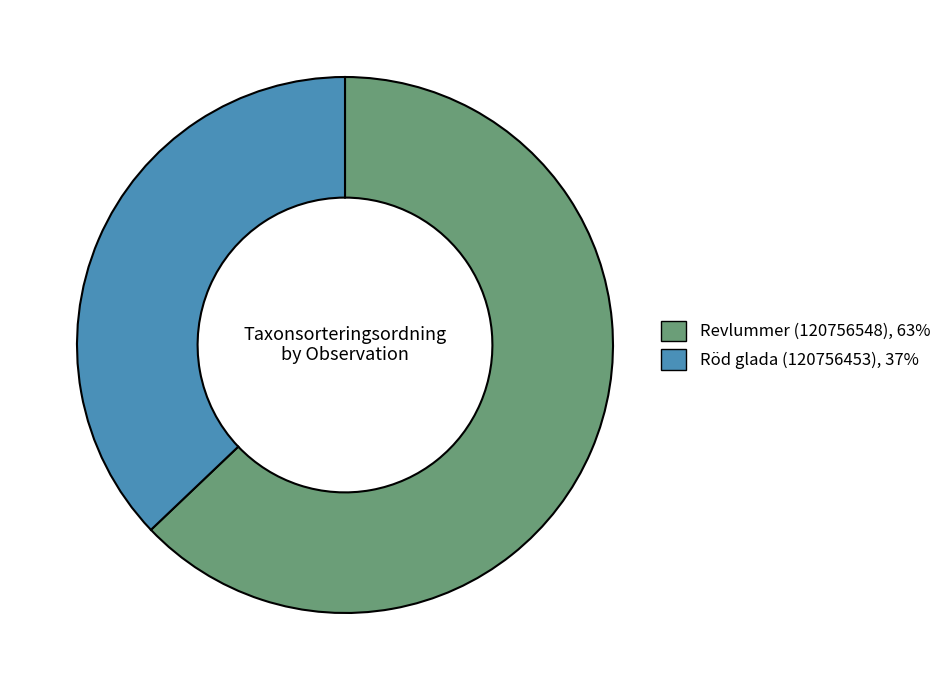

Does any single category account for the majority?

Yes